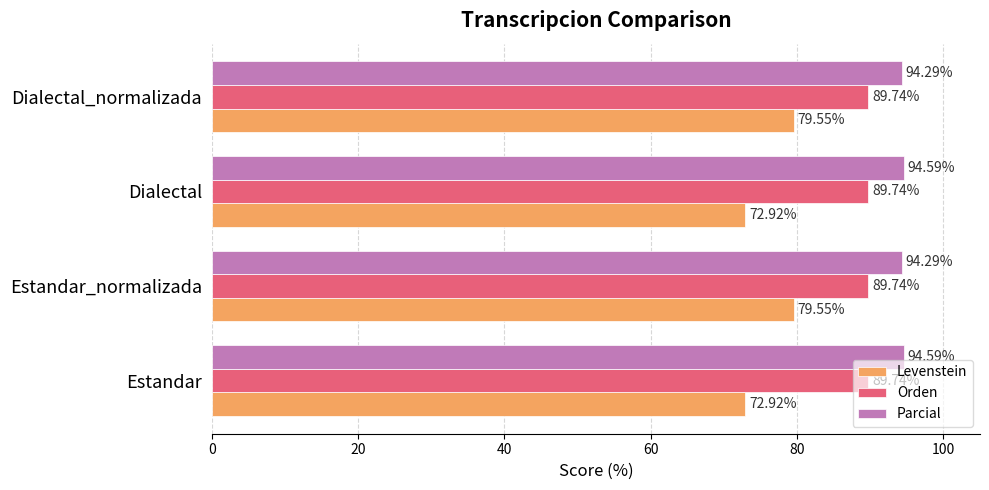

Rank the series by their average value, from highest to lowest.

Parcial, Orden, Levenstein